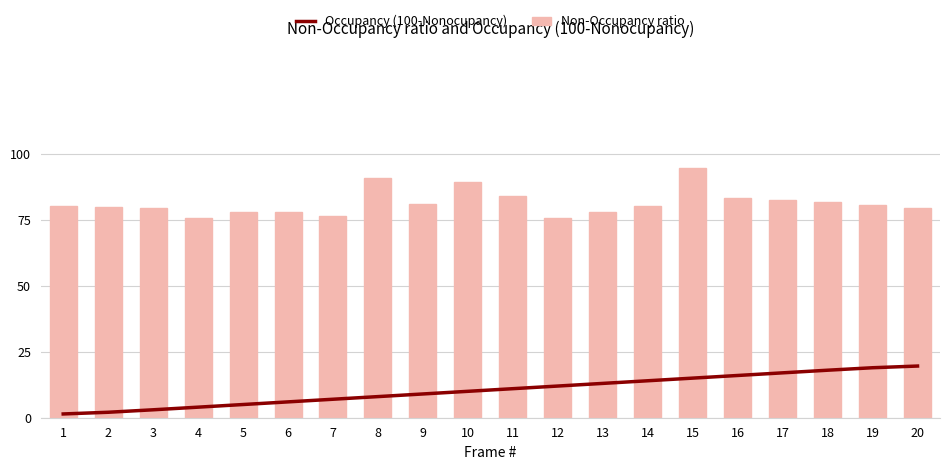

Rank the categories by Occupancy (100-Nonocupancy) value from highest to lowest.

20, 19, 18, 17, 16, 15, 14, 13, 12, 11, 10, 9, 8, 7, 6, 5, 4, 3, 2, 1